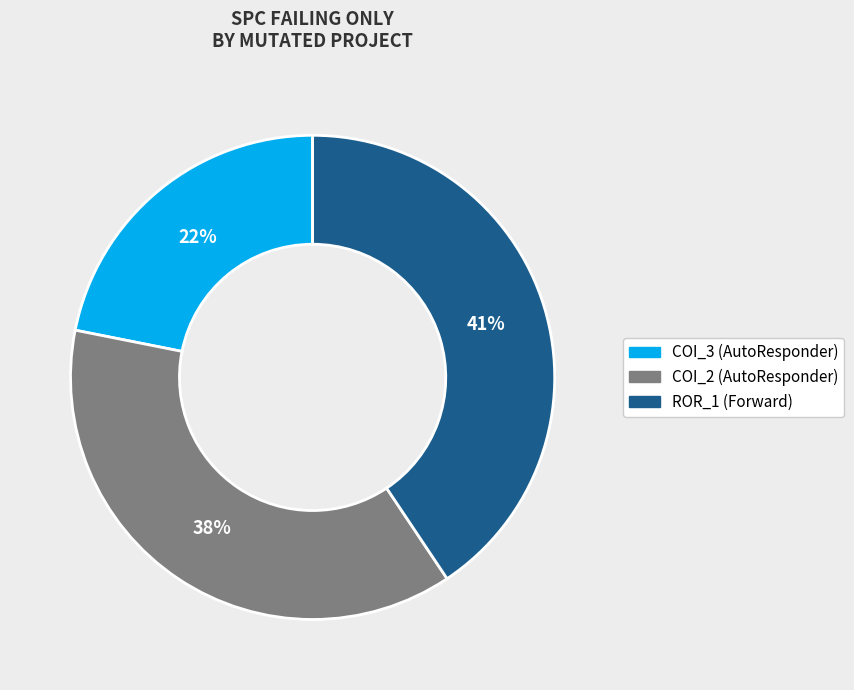

Is there any slice that represents more than half of the pie?

No